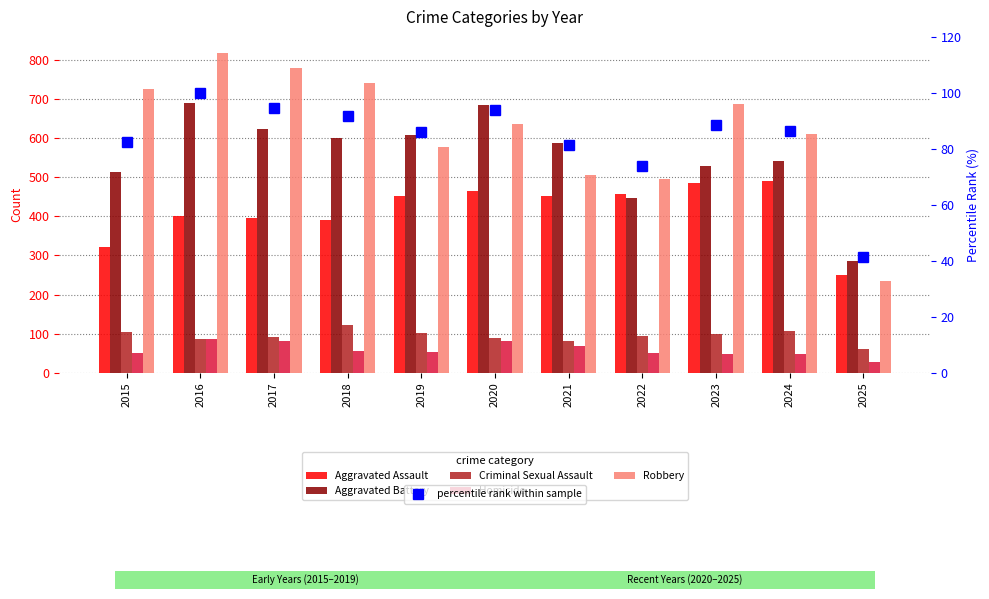

What is the sum of the Aggravated Assault values at 2017 and 2024?

888.0